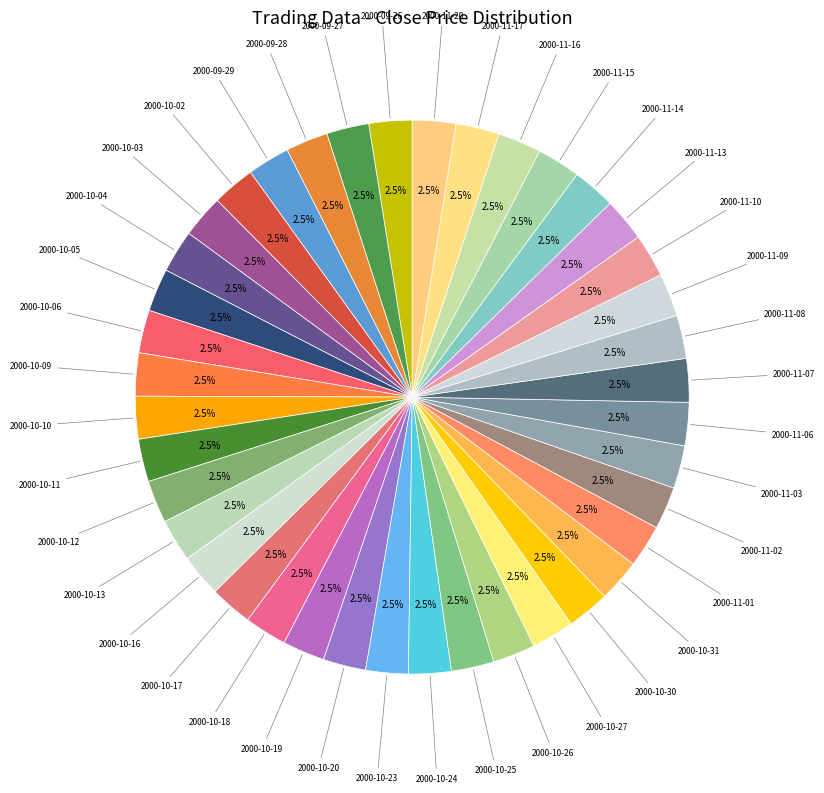

Approximately how many times larger is the value at 2000-11-20 compared to 2000-11-15?

1.0